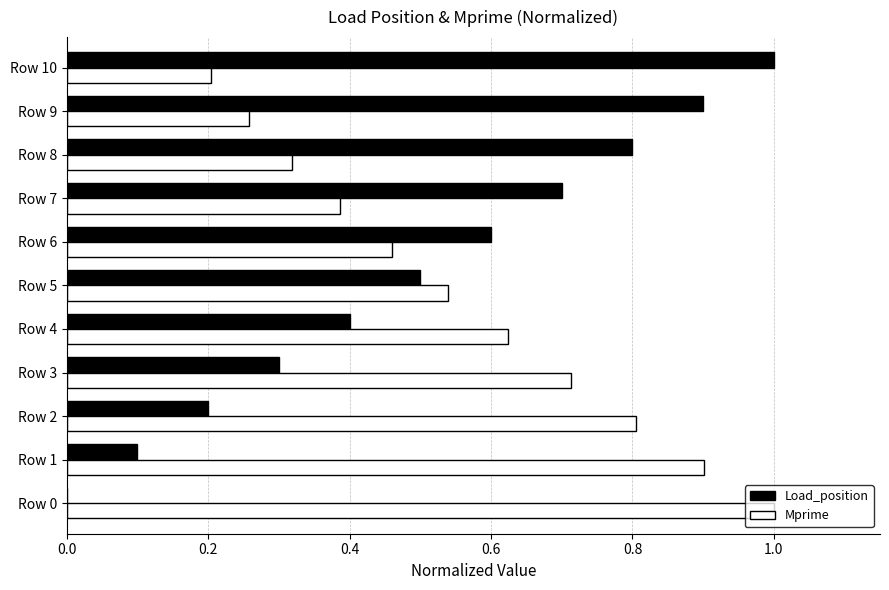

Count the Mprime values in the range 0 to 1.

11